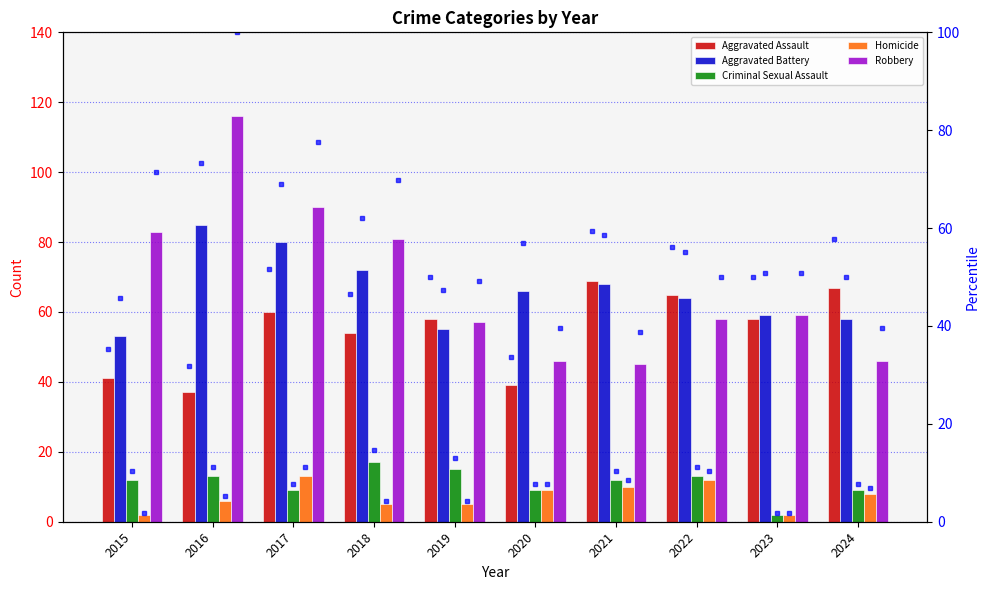

What is the minimum value for Criminal Sexual Assault?

2